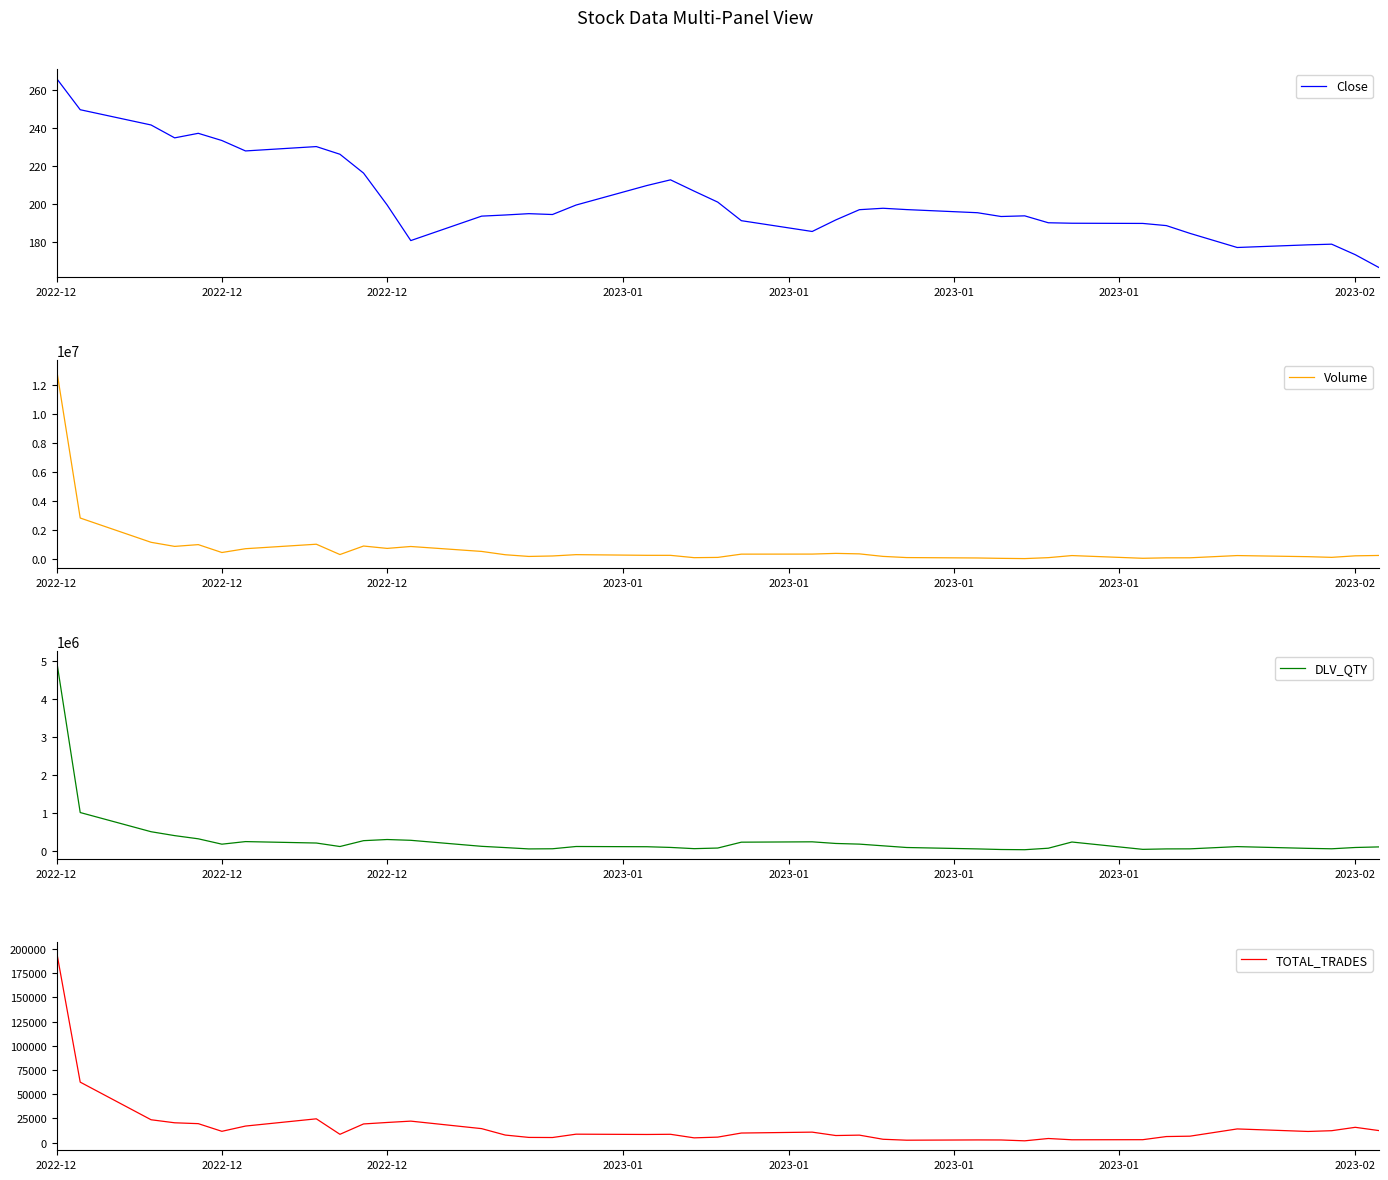

Is the value of Volume at 25 greater than the value of Close at 30?

Yes